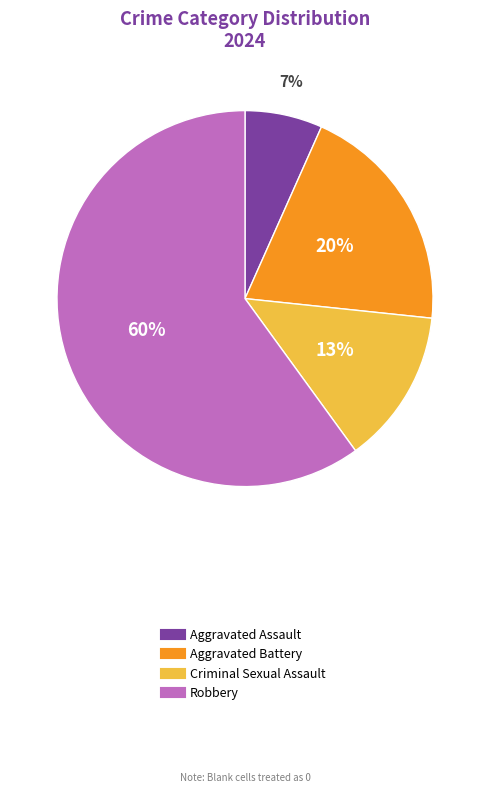

Which category has the biggest portion of the pie?

Robbery